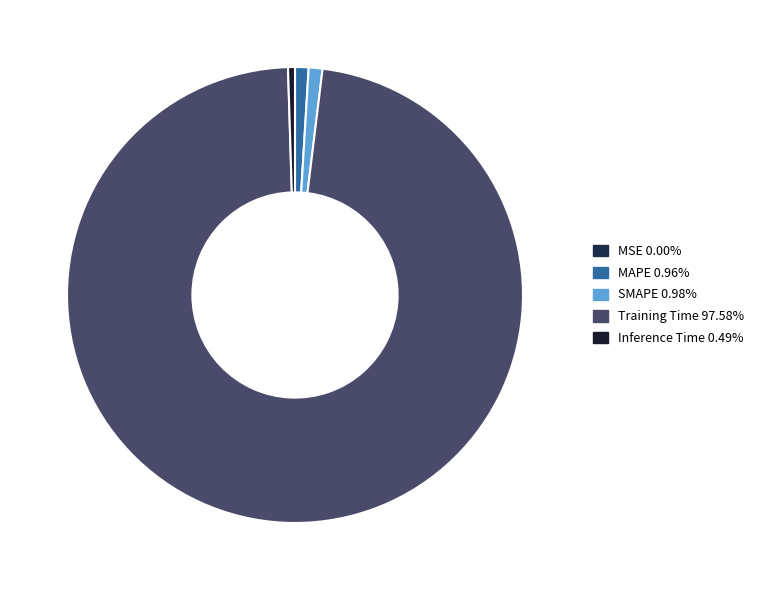

To the nearest percent, what is the combined percentage of SMAPE and MSE?

1%